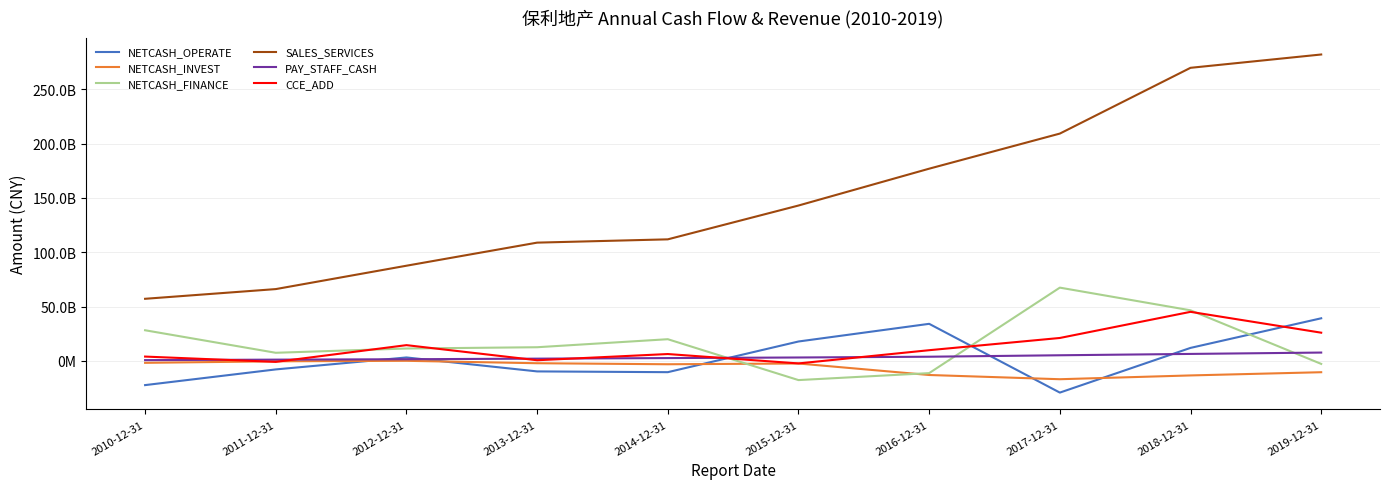

True or false: NETCASH_INVEST and SALES_SERVICES cross at least once.

False